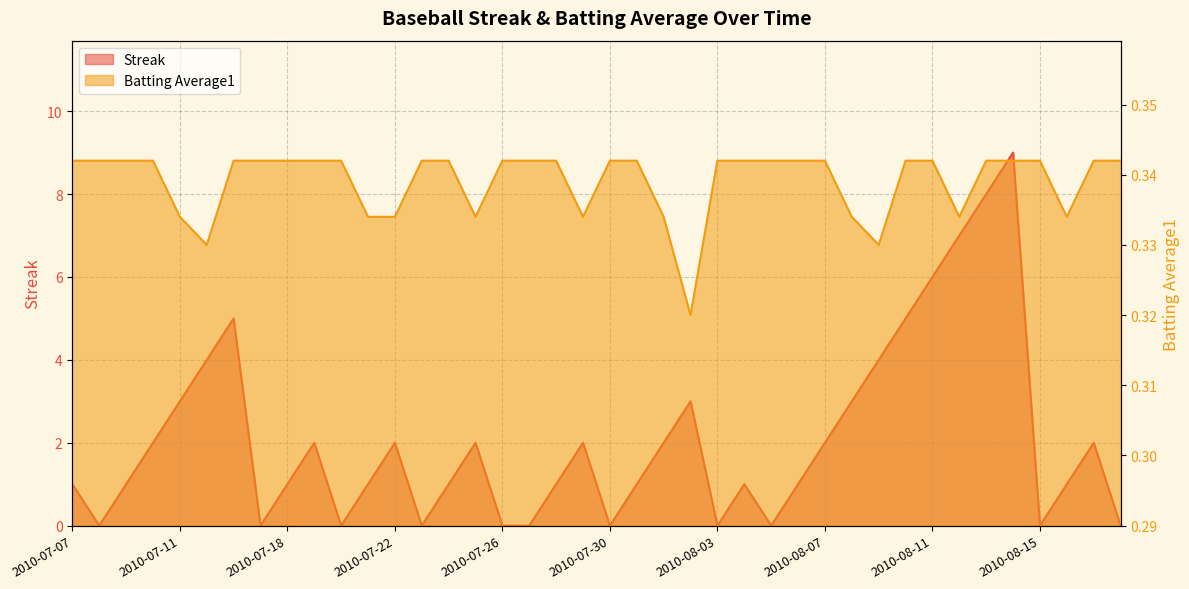

At which category does the chart reach its minimum across all series?

2010-07-08